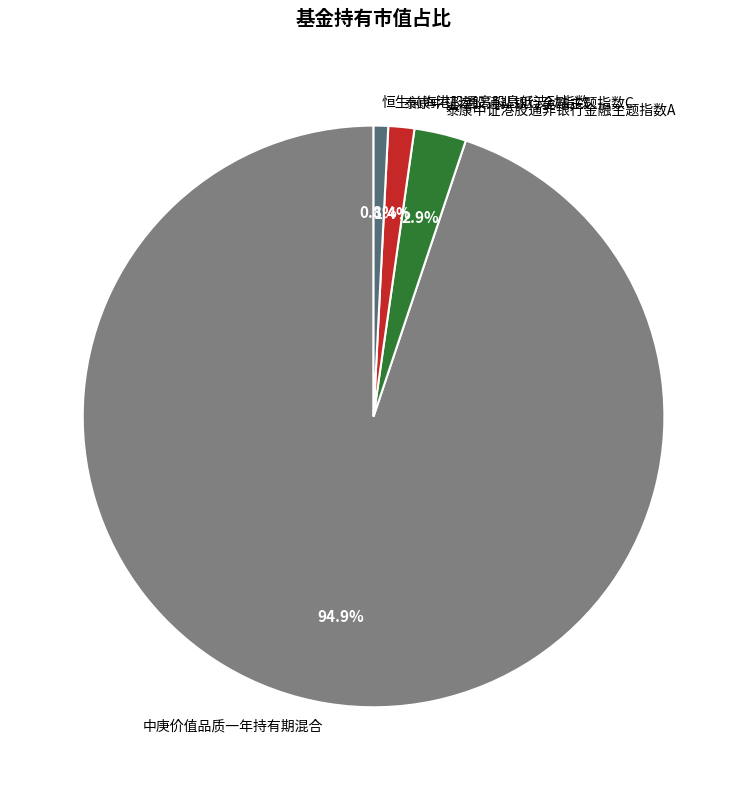

Combined, do 恒生前海港股通高股息低波动指数 and 中庚价值品质一年持有期混合 account for over 50%?

Yes